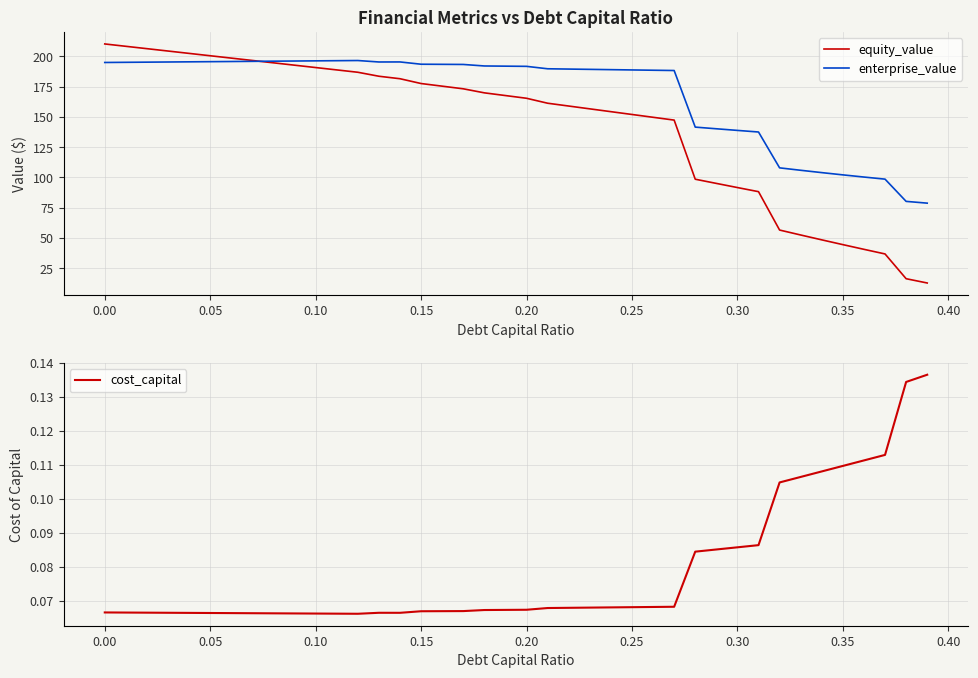

How many data points does each series have?

40